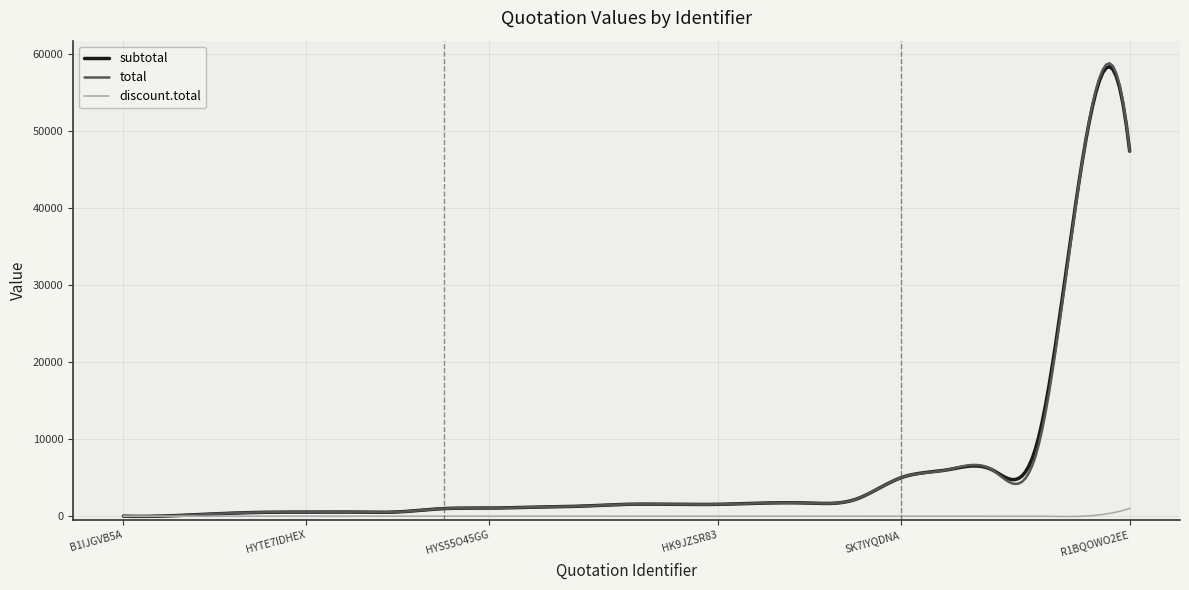

Which series has the widest spread of values?

total